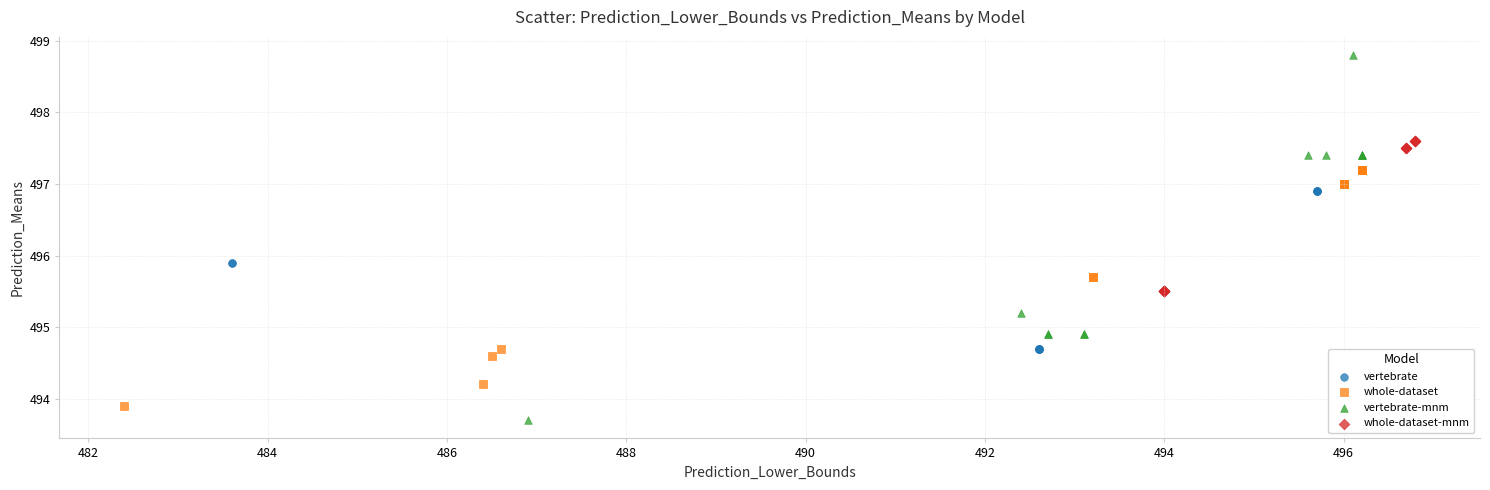

Which series contains the lowest Y value?

vertebrate-mnm